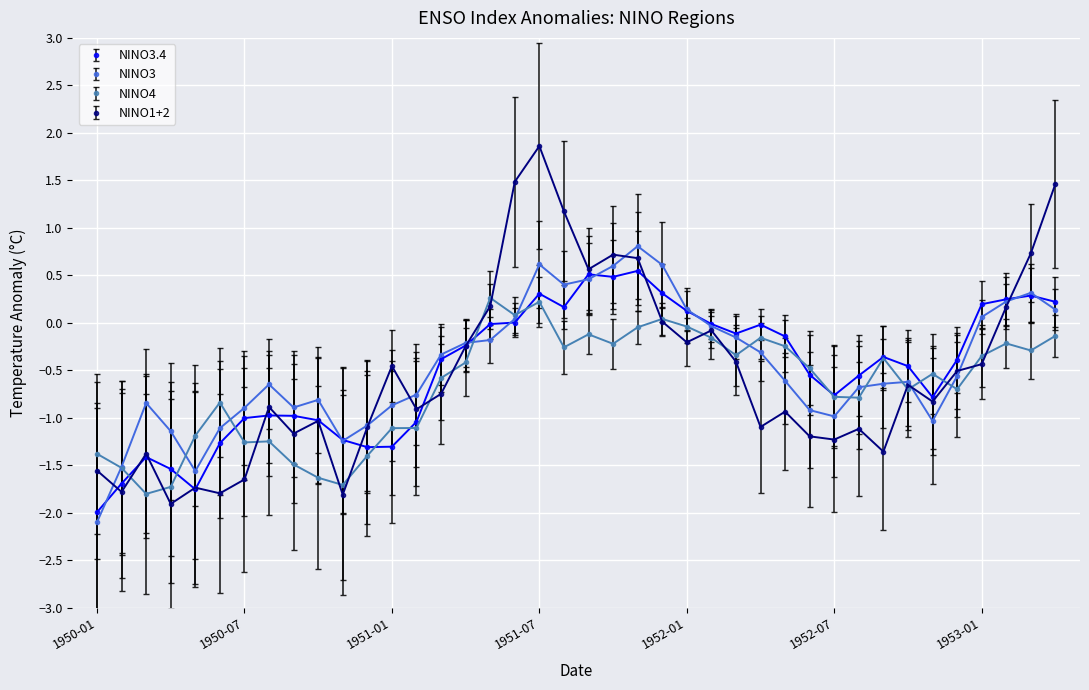

List the series in order of their peak value, lowest first.

NINO4, NINO3.4, NINO3, NINO1+2